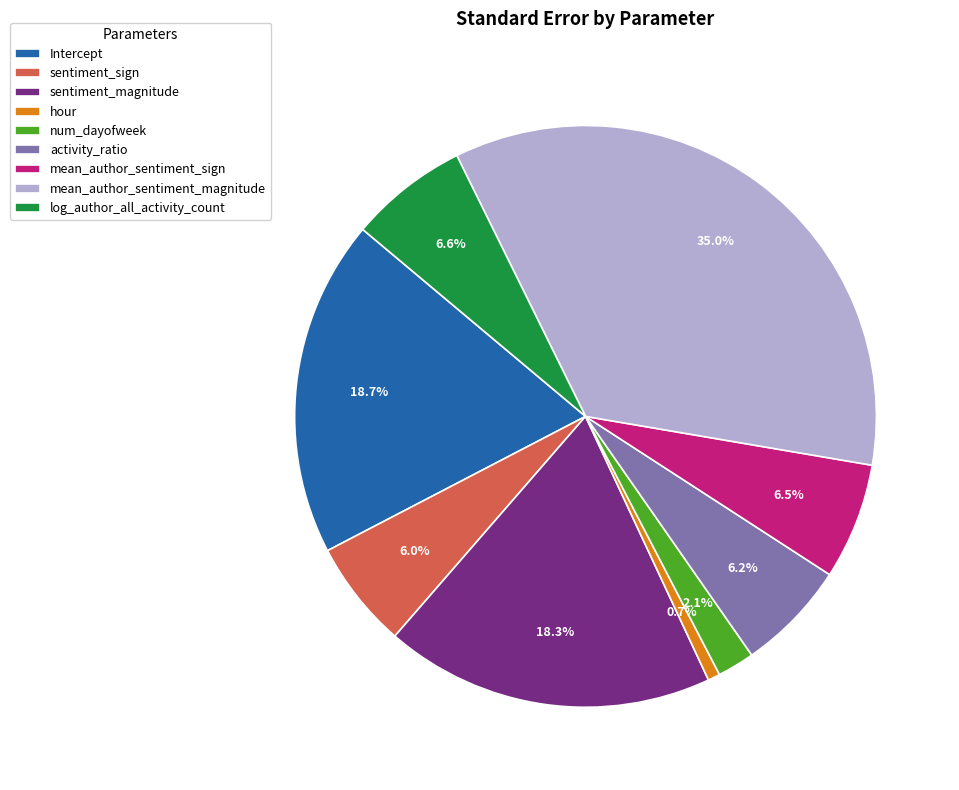

Which category has the biggest portion of the pie?

mean_author_sentiment_magnitude